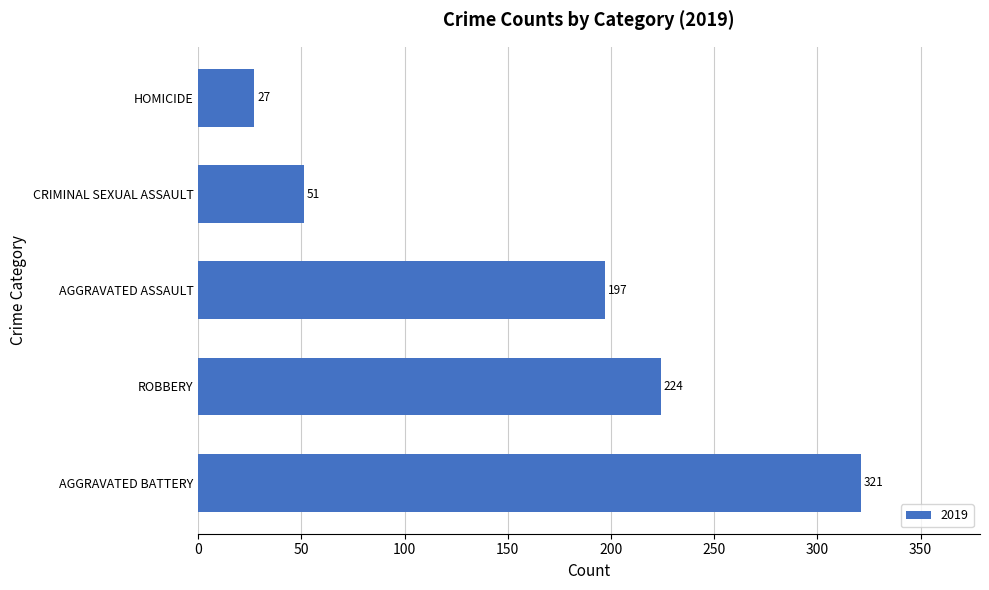

What value does the data have at ROBBERY?

224